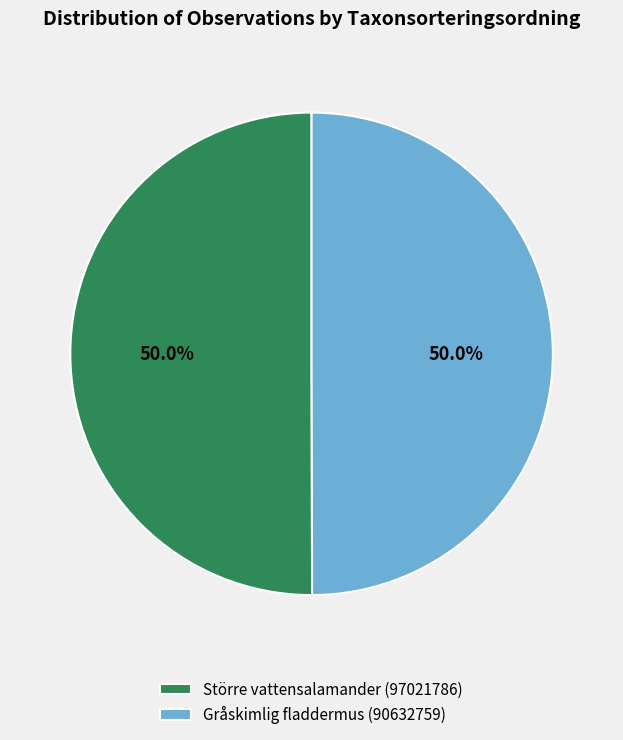

True or false: Större vattensalamander (97021786) accounts for 50% of the total.

True